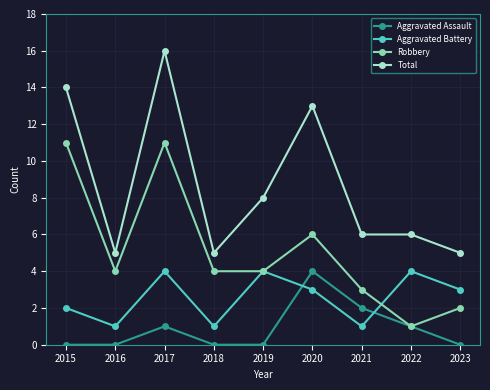

How many Robbery values are between 3 and 6?

5